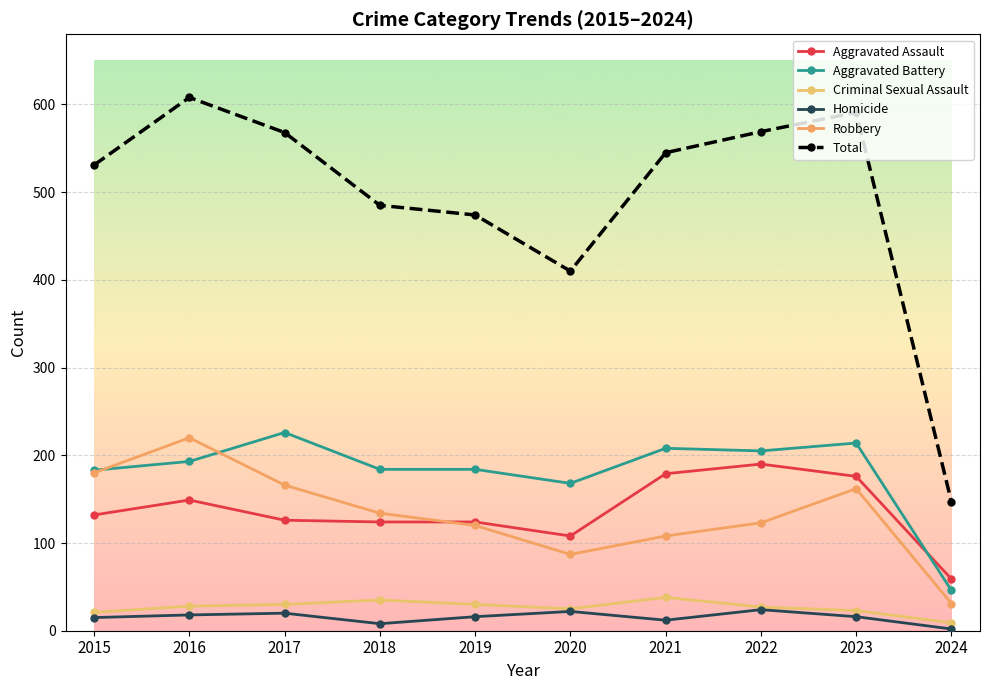

What is the value of the Criminal Sexual Assault point at the 4th from the left?

35